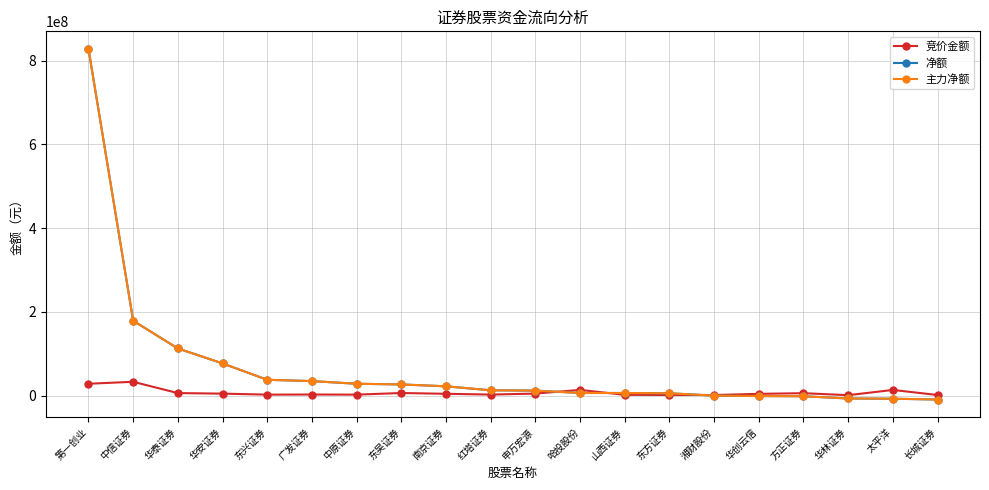

Between 中信证券 and 华安证券, which series saw the biggest shift?

净额